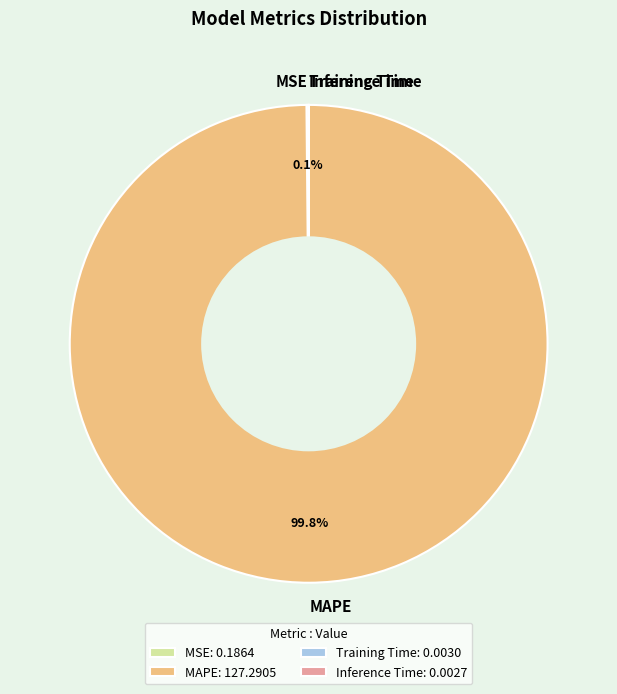

Which category accounts for the majority?

MAPE